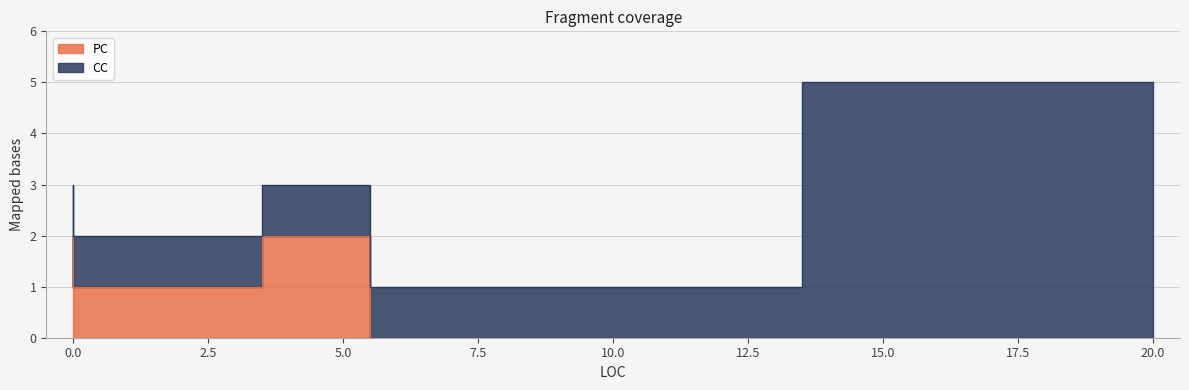

Does the chart display data point markers on the line(s)?

No